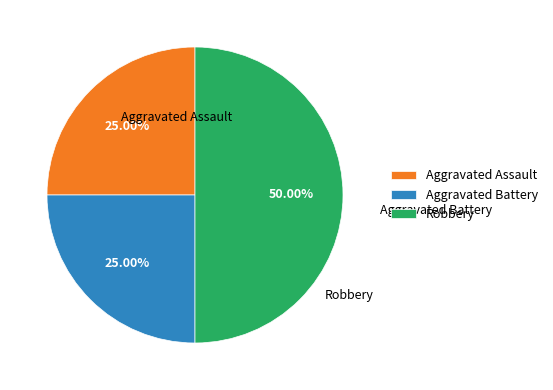

How many slices are in this pie chart?

3